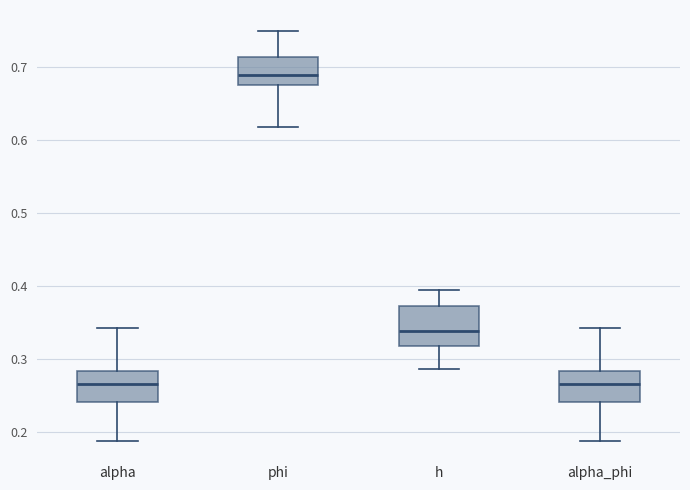

Which box is the tallest, from its lower edge to its upper edge?

h